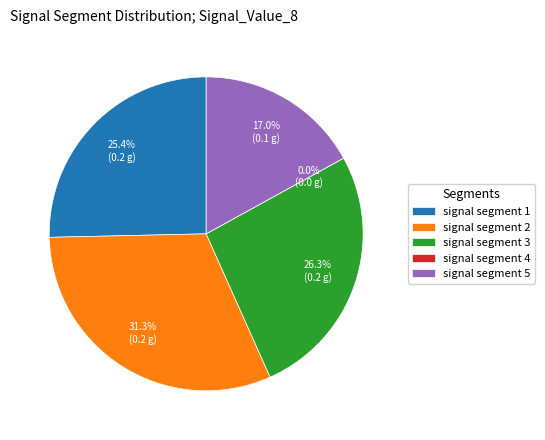

What is the smallest slice in the pie chart?

signal segment 4